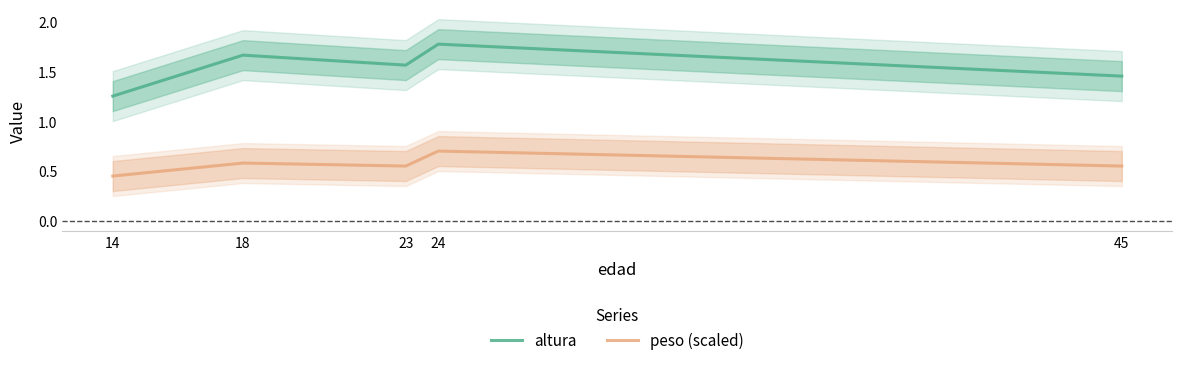

What is the value of the altura point at the 1st from the left?

1.2